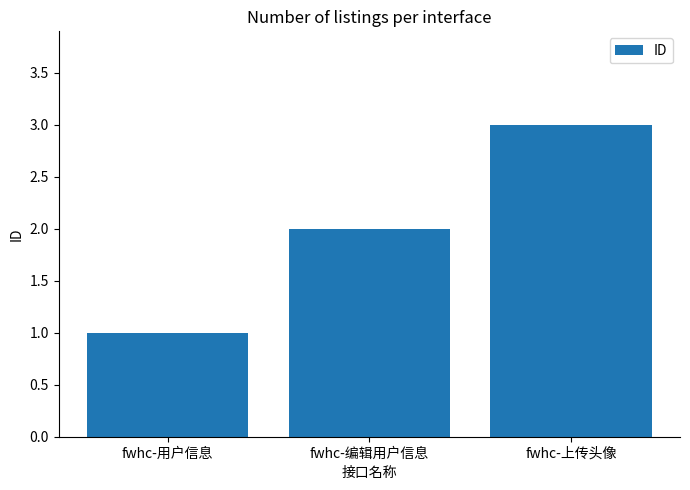

What position from the right is fwhc-用户信息?

3